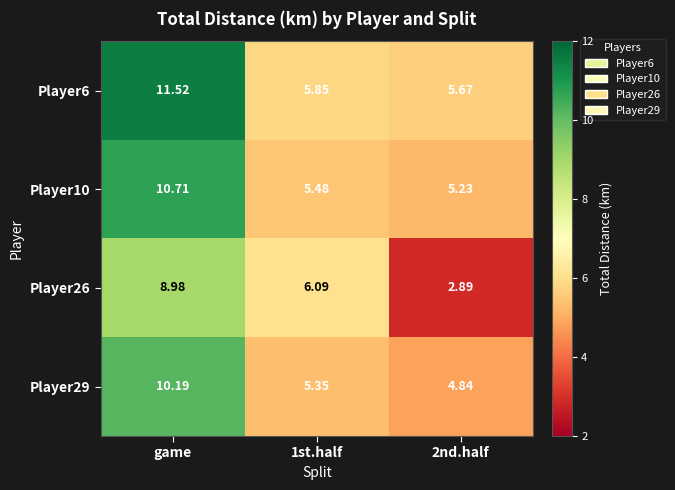

At which category is the sum across all series the highest?

game